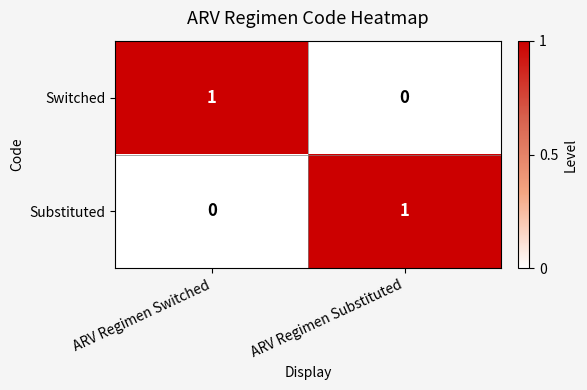

The Substituted series shows 0 at ARV Regimen Switched. True or false?

True